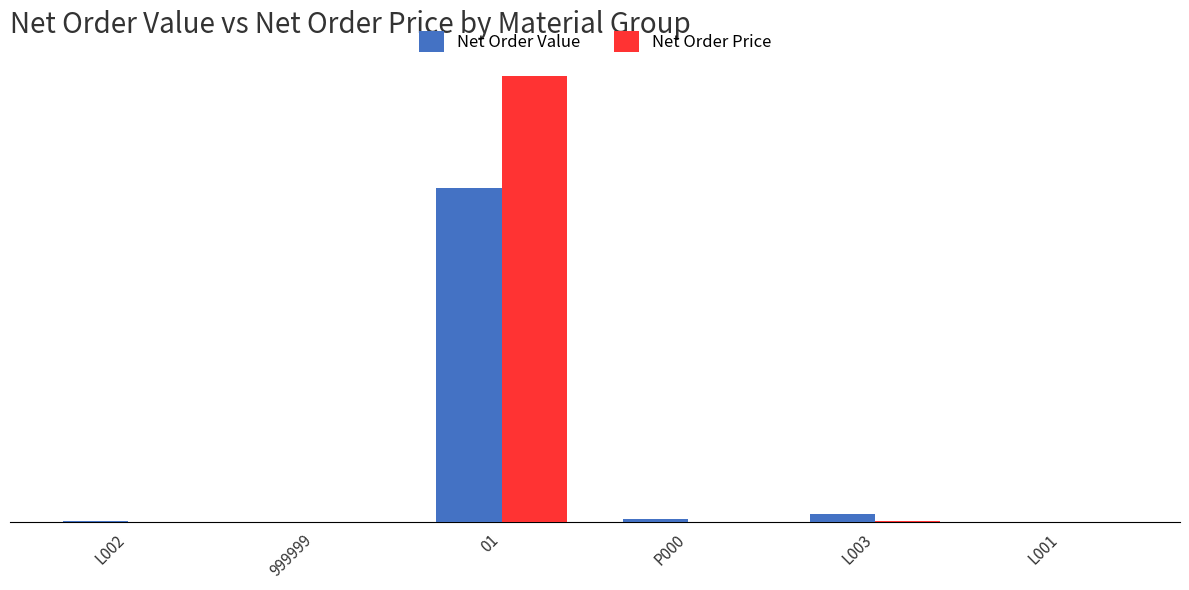

Which series has the largest range (max minus min)?

Net Order Price